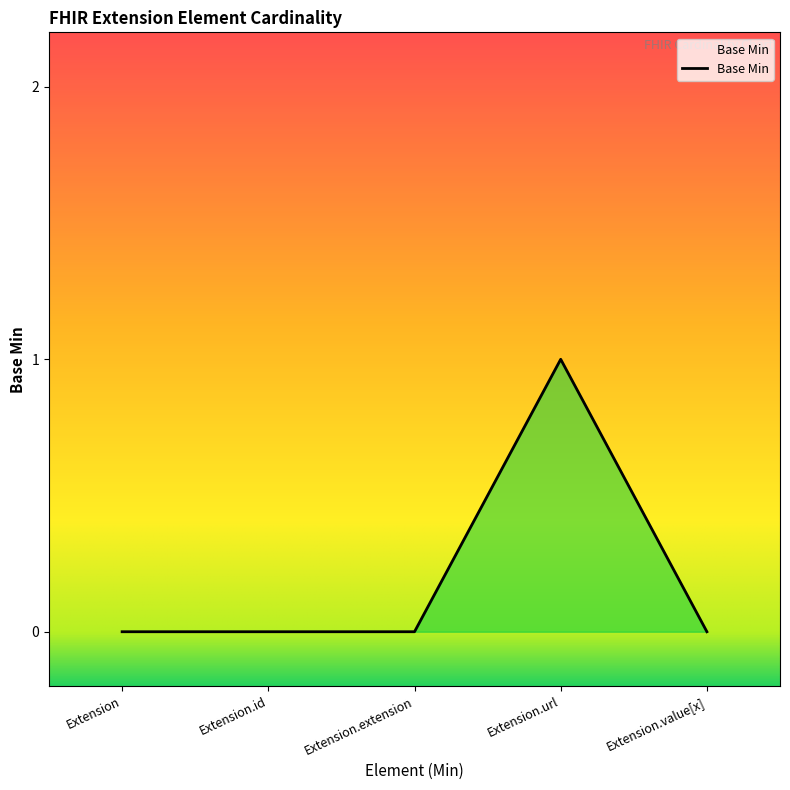

The chart shows a value of 0 at Extension.id. True or false?

True